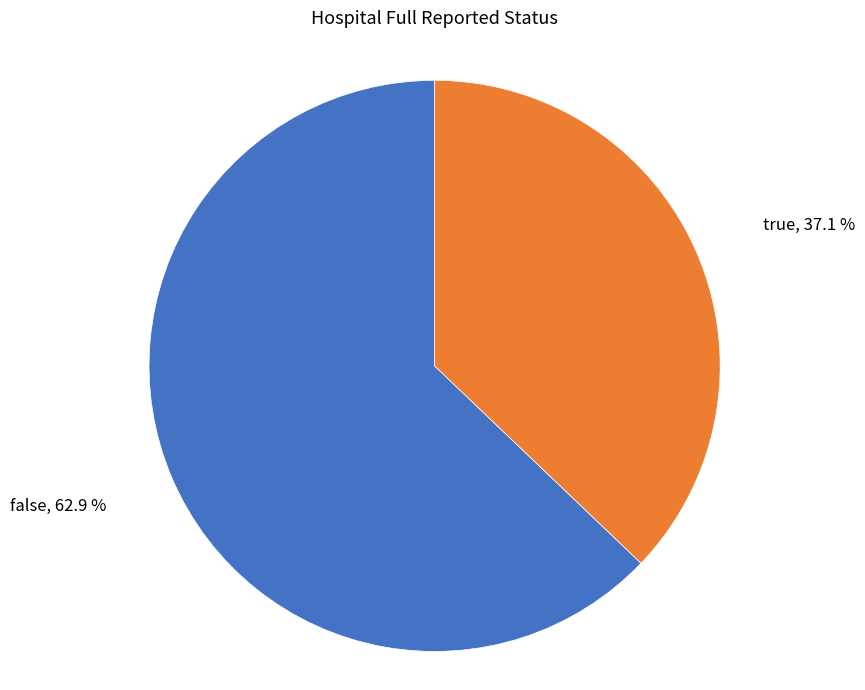

Does any single category account for the majority?

Yes